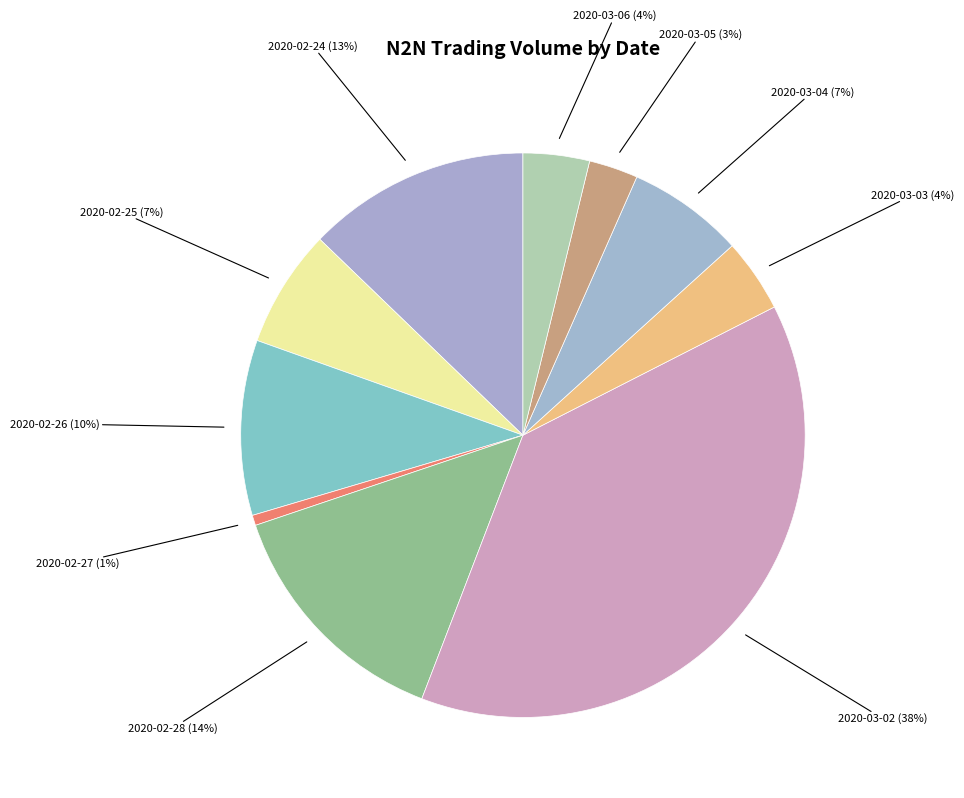

Rank the categories by value from highest to lowest.

2020-03-02, 2020-02-28, 2020-02-24, 2020-02-26, 2020-02-25, 2020-03-04, 2020-03-03, 2020-03-06, 2020-03-05, 2020-02-27